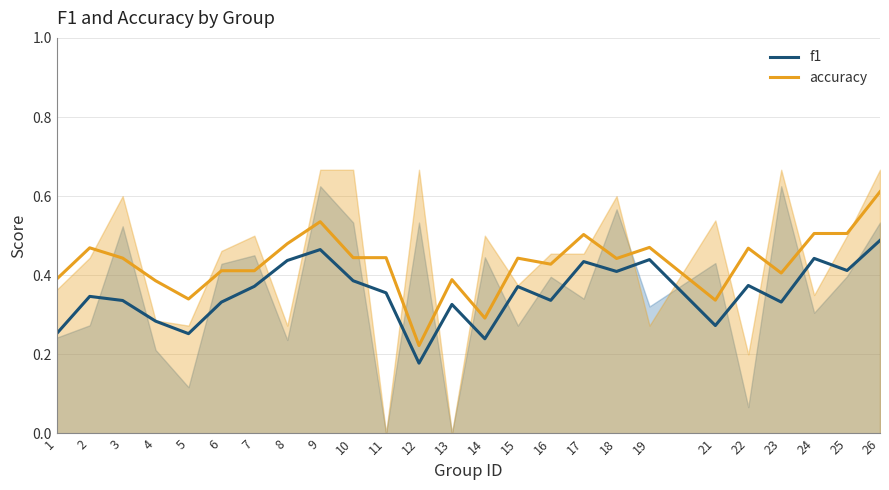

Is it true that accuracy equals 0.8 at 24?

False